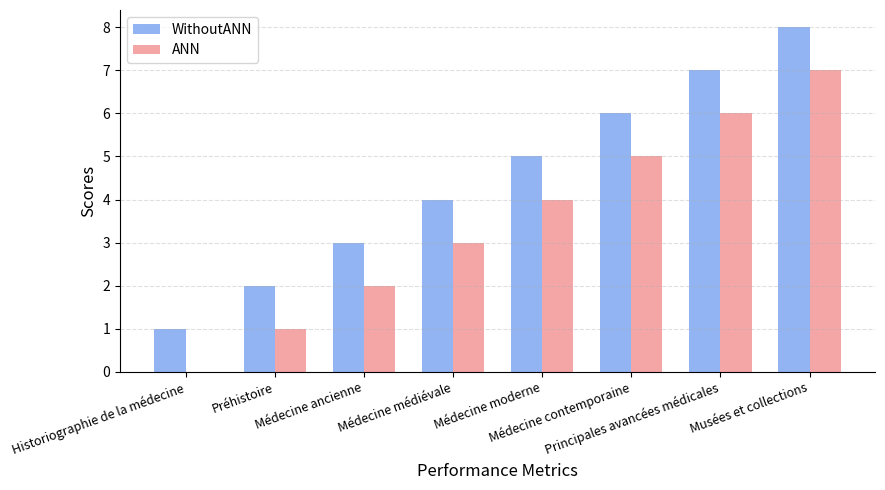

What is the difference between the WithoutANN values at Médecine moderne and Médecine contemporaine?

1